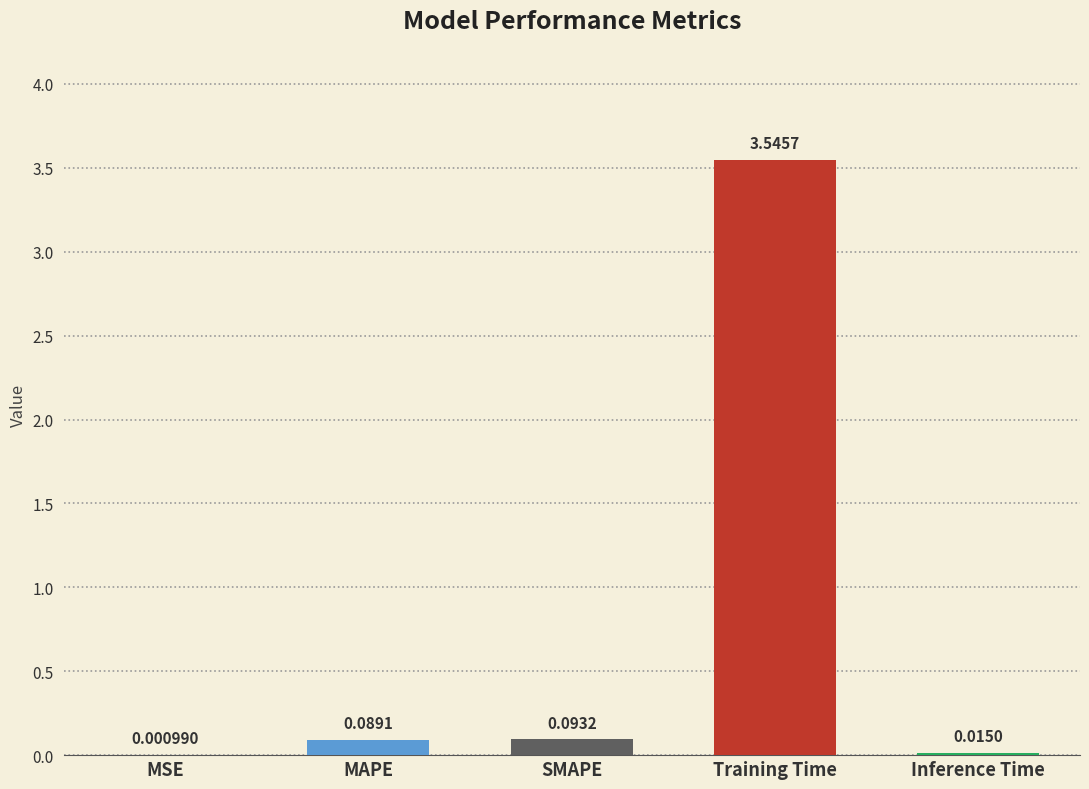

What is the change in value from MSE to Training Time?

+3.5